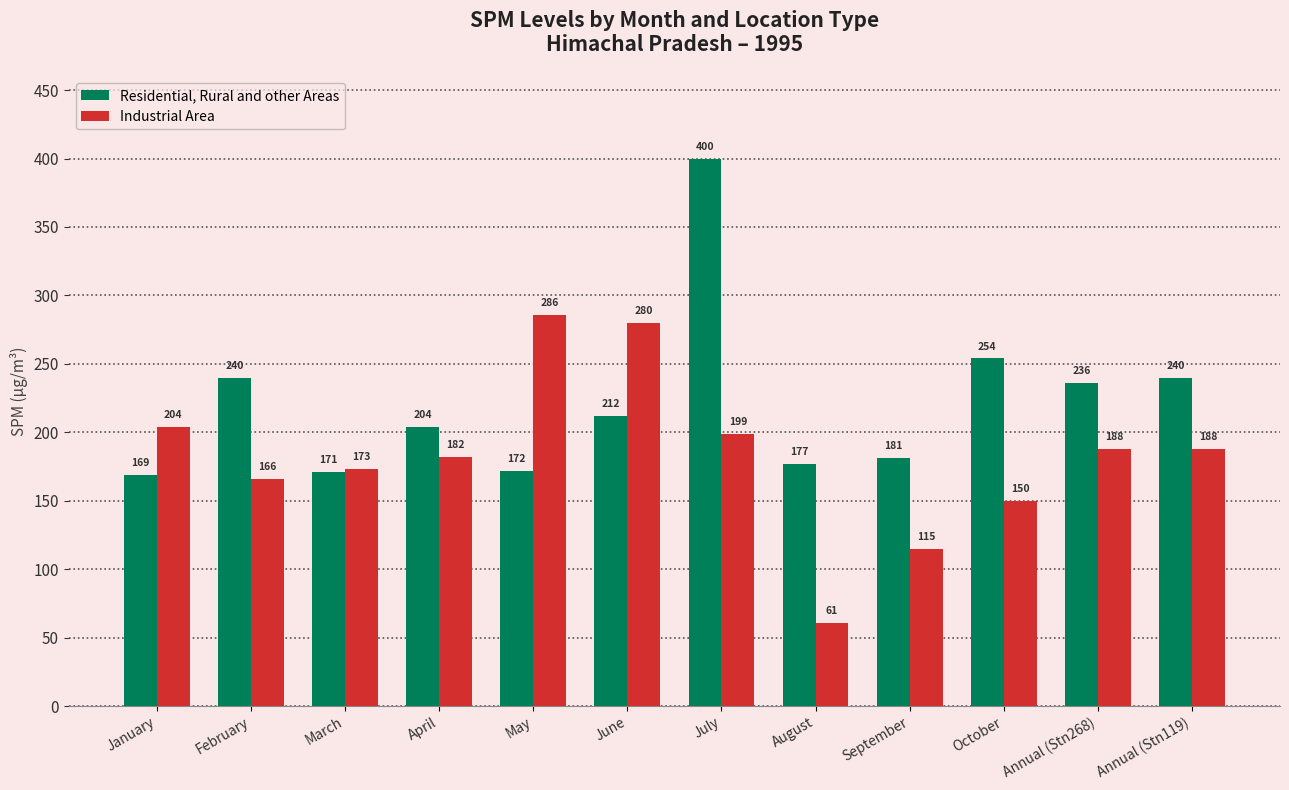

Rank the series at August from lowest to highest value.

Industrial Area, Residential, Rural and other Areas